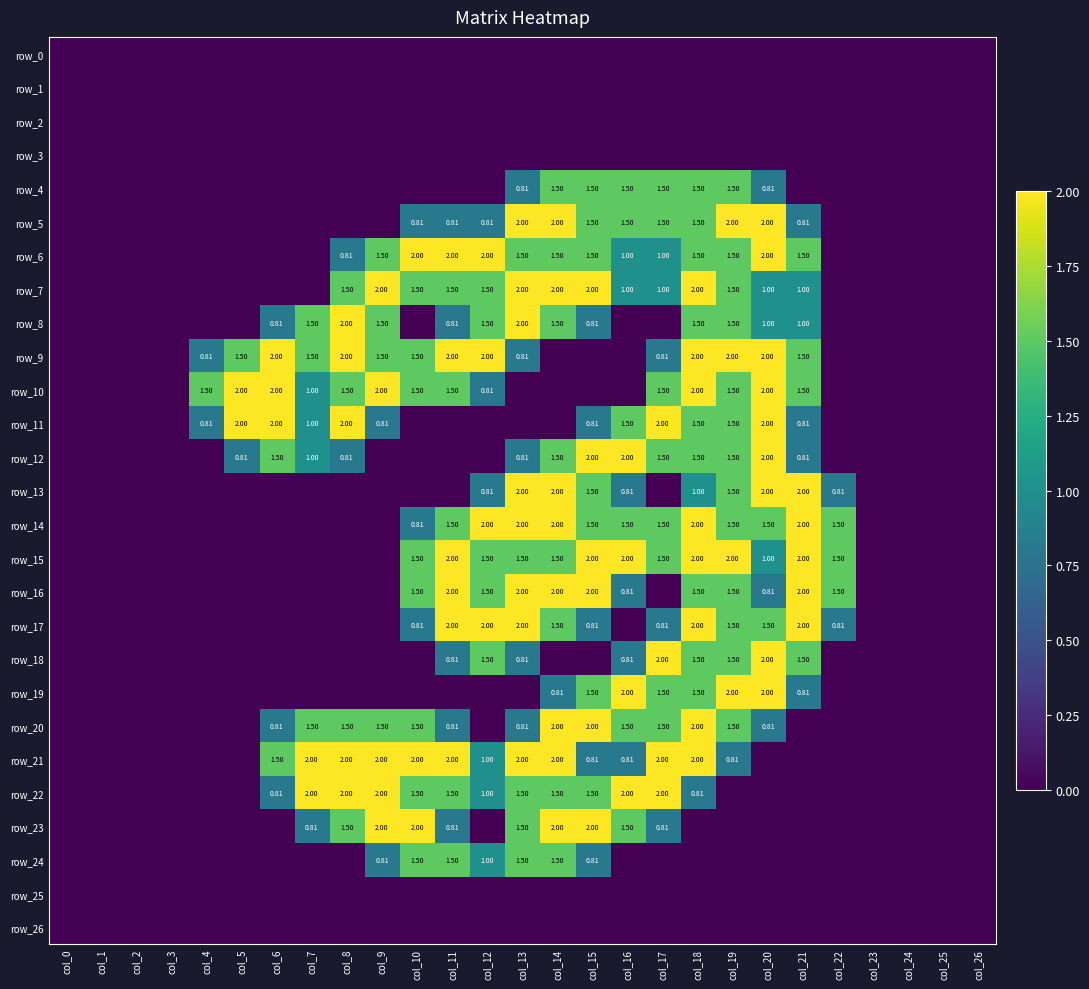

At how many categories does at least one series exceed 0?

19